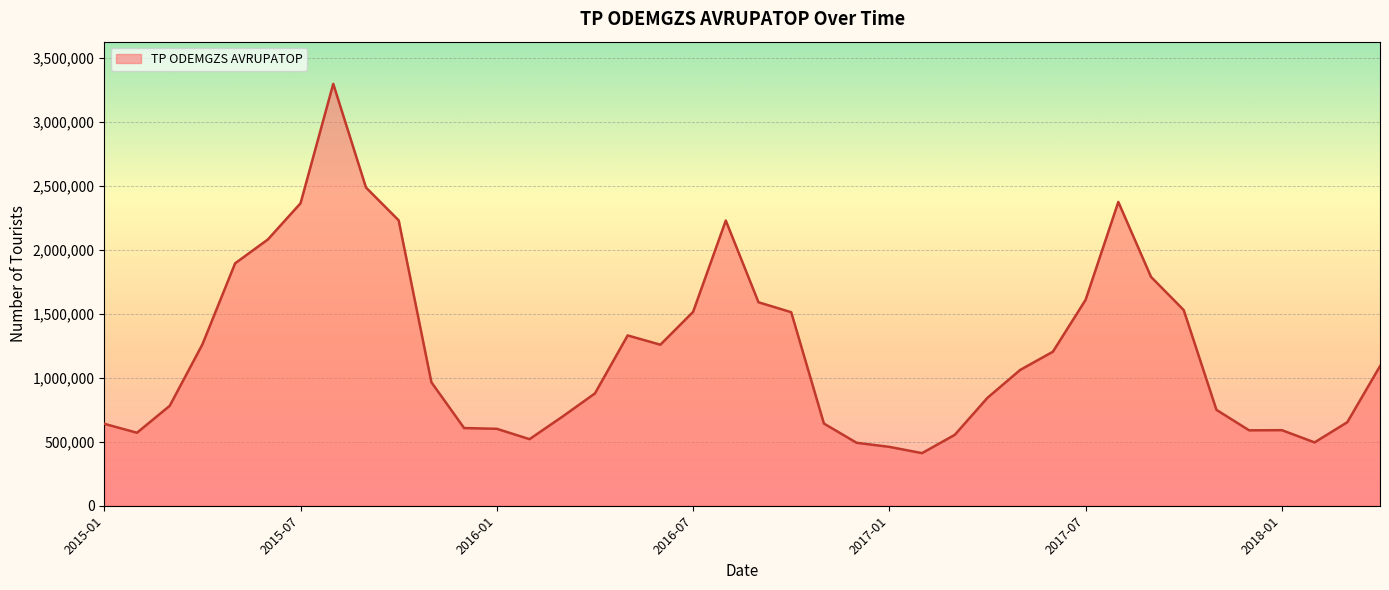

What is the difference between the second highest and second lowest values?

2026363